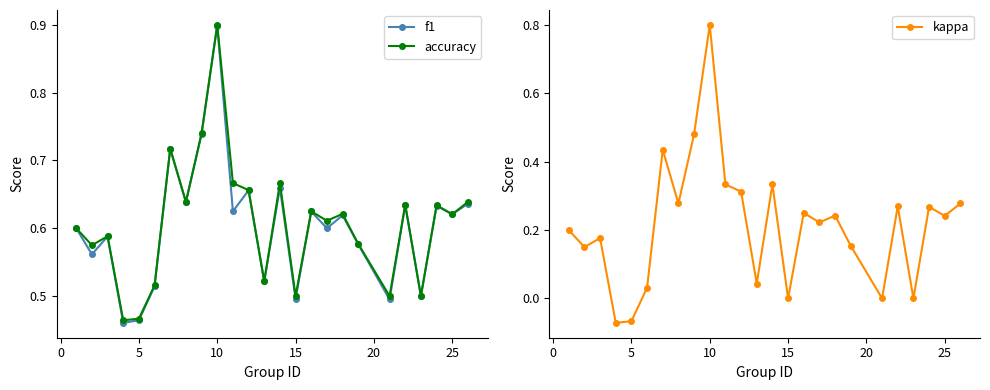

In f1, how many points are higher than both neighbors (excluding endpoints)?

9